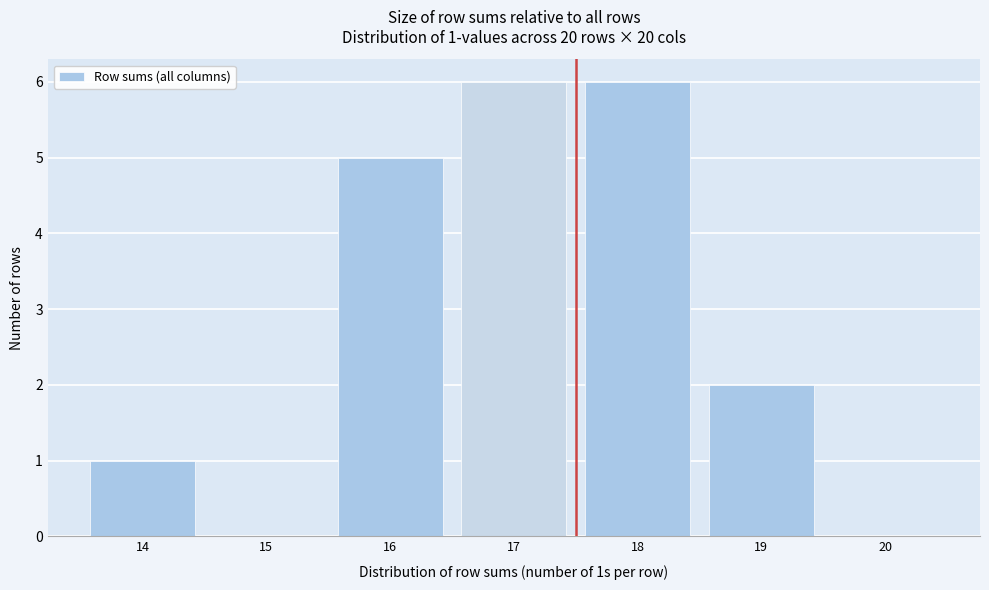

Reading left to right, what are all the values shown in this chart?

14=1	15=0	16=5	17=6	18=6	19=2	20=0